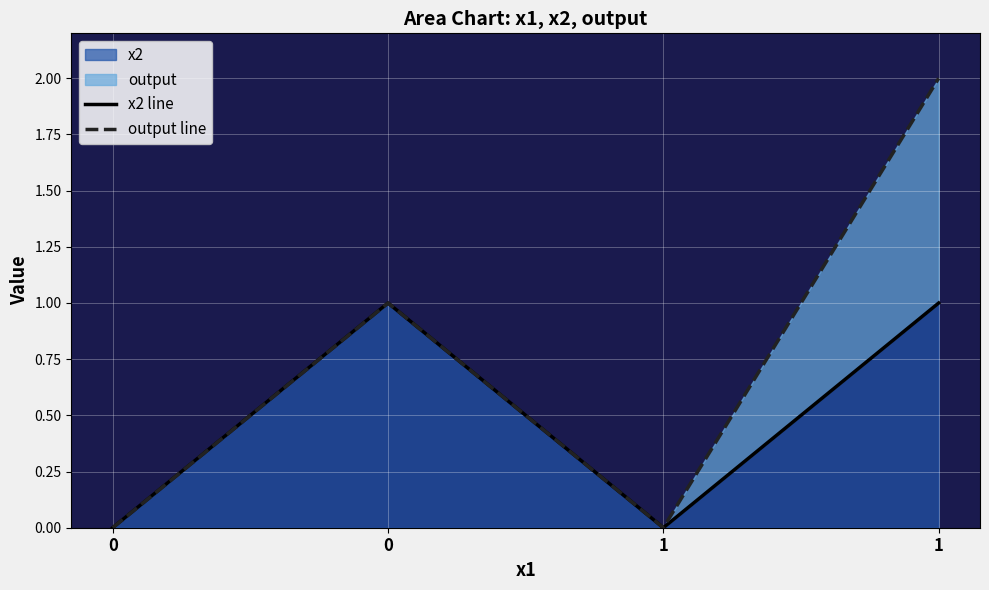

True or false: x2 line and output line cross at least once.

False